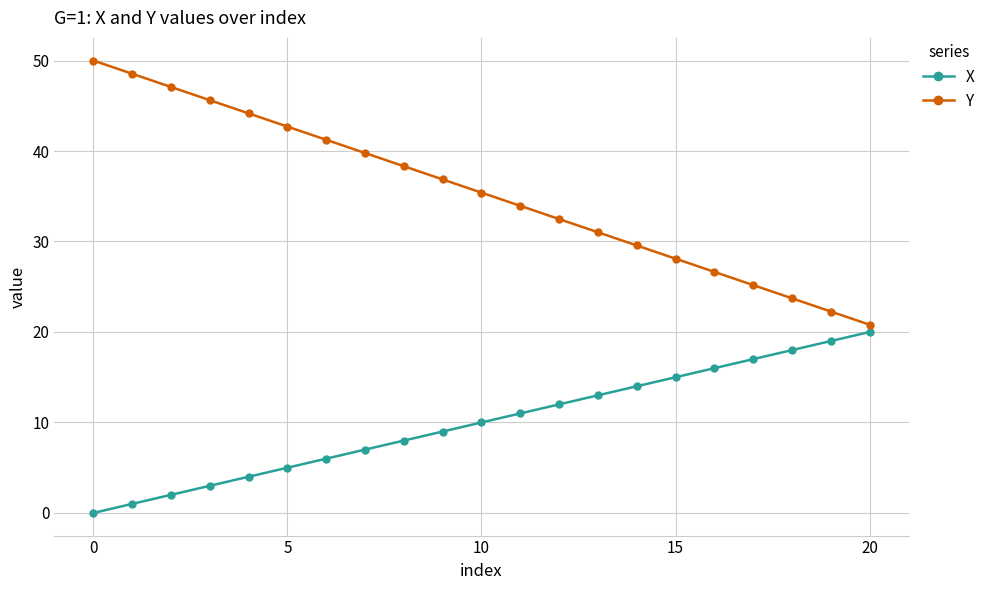

What is the difference between the maximum and minimum values in the Y series?

29.2